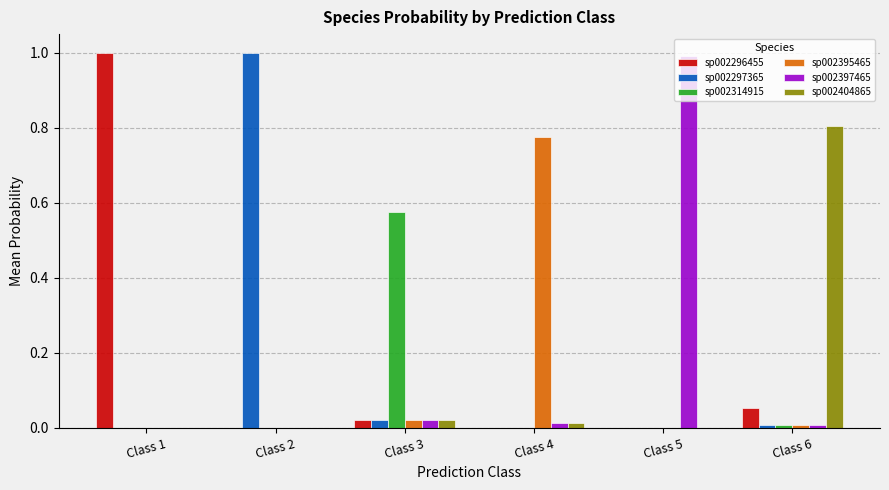

Are the bars grouped side by side (vs. stacked)?

Yes